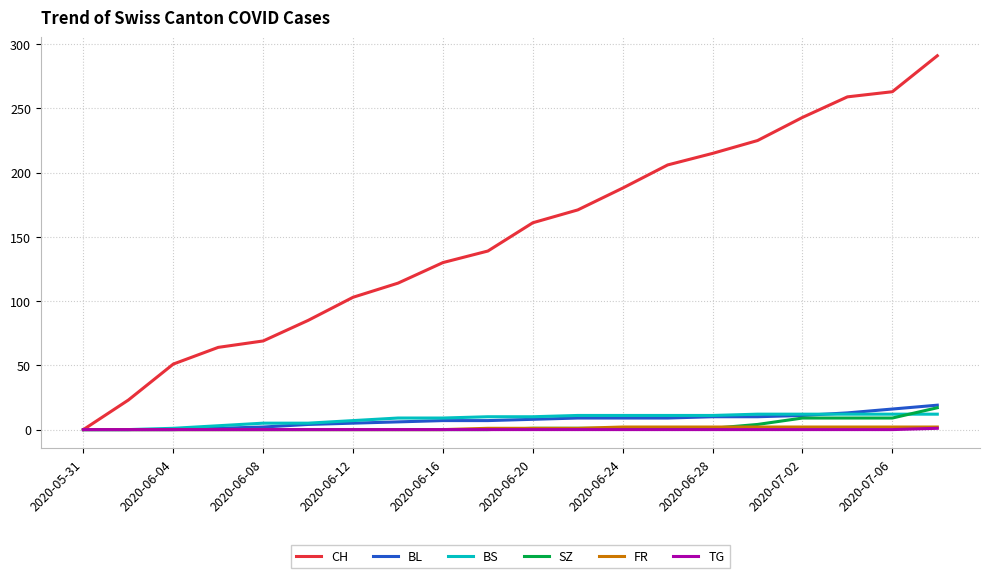

Which series has the widest spread of values?

CH